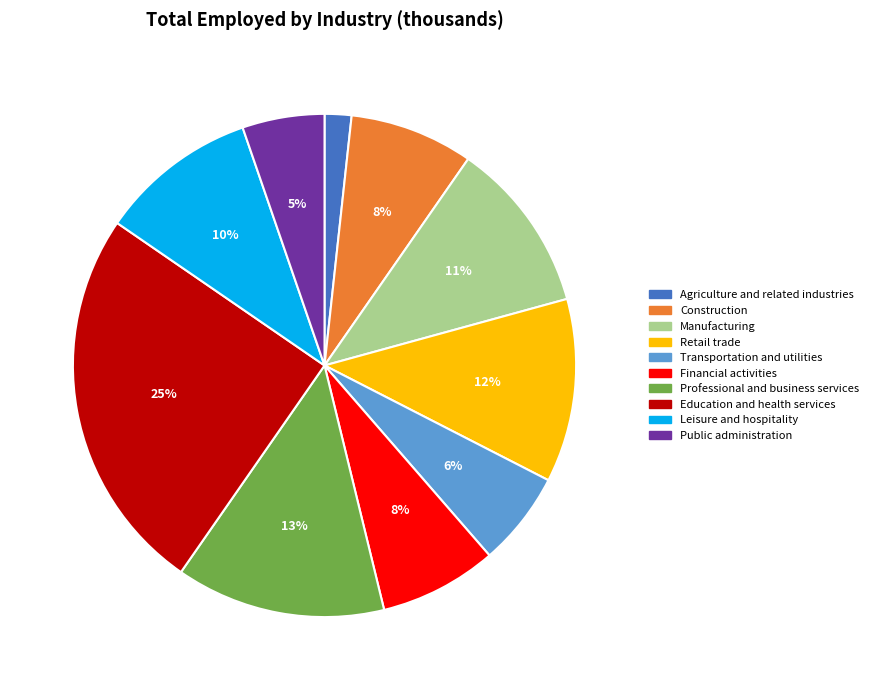

The Education and health services slice represents 25% of the pie. True or false?

True